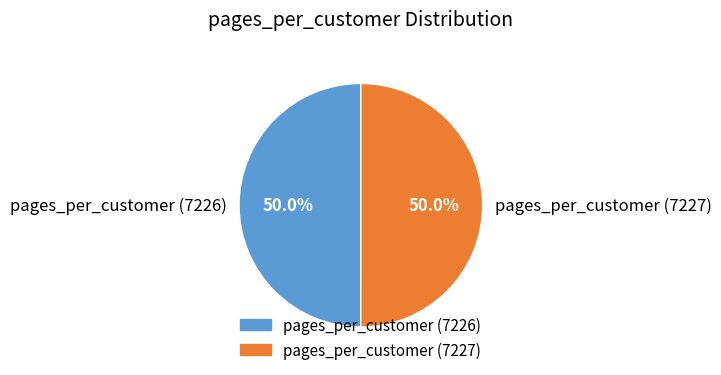

To the nearest percent, what percentage of the pie is pages_per_customer (7226)?

50%